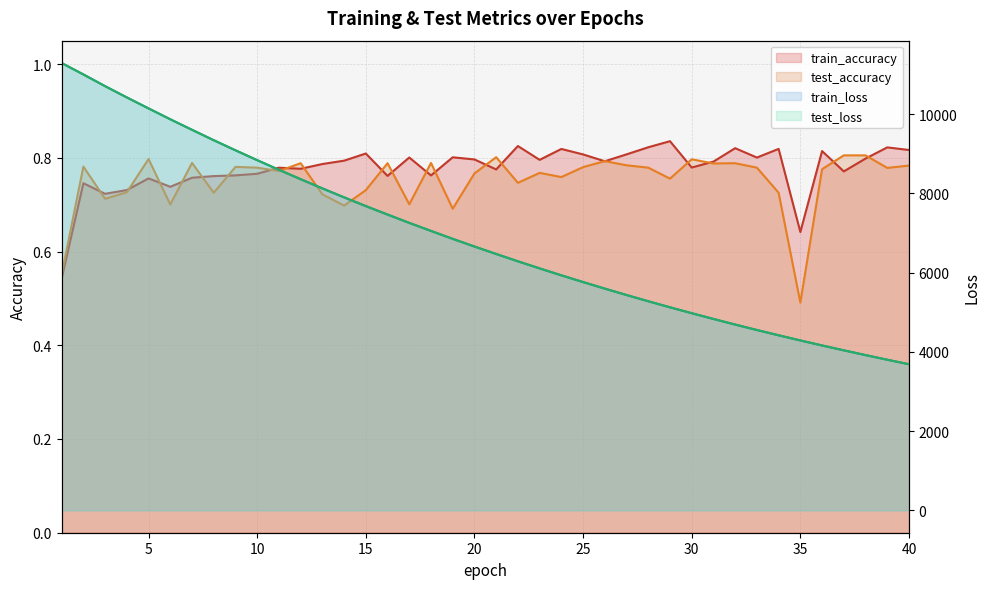

At which category is the sum across all series the highest?

1